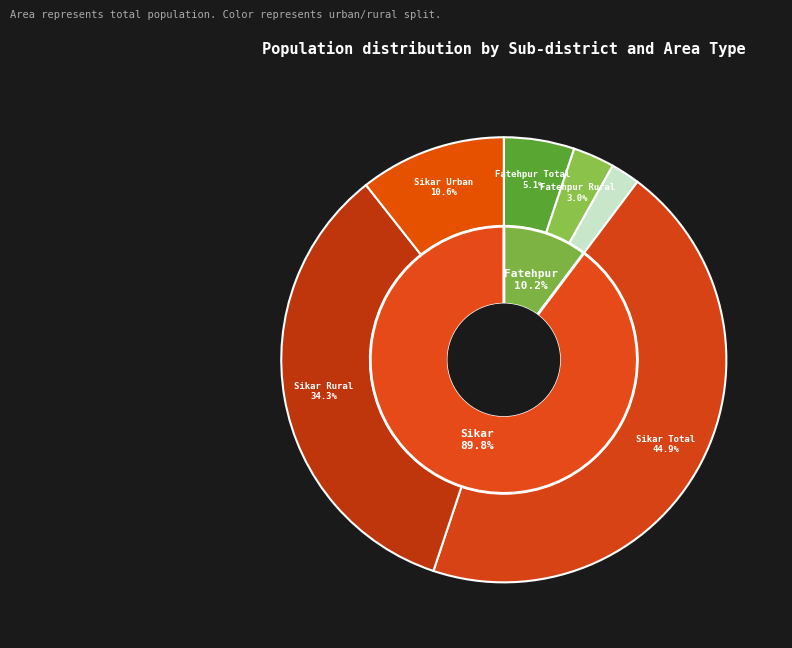

How many slices are in this pie chart?

6